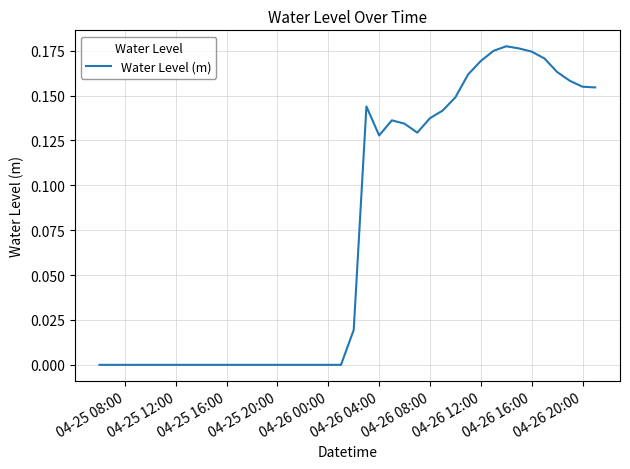

Does the chart have visible grid lines?

Yes